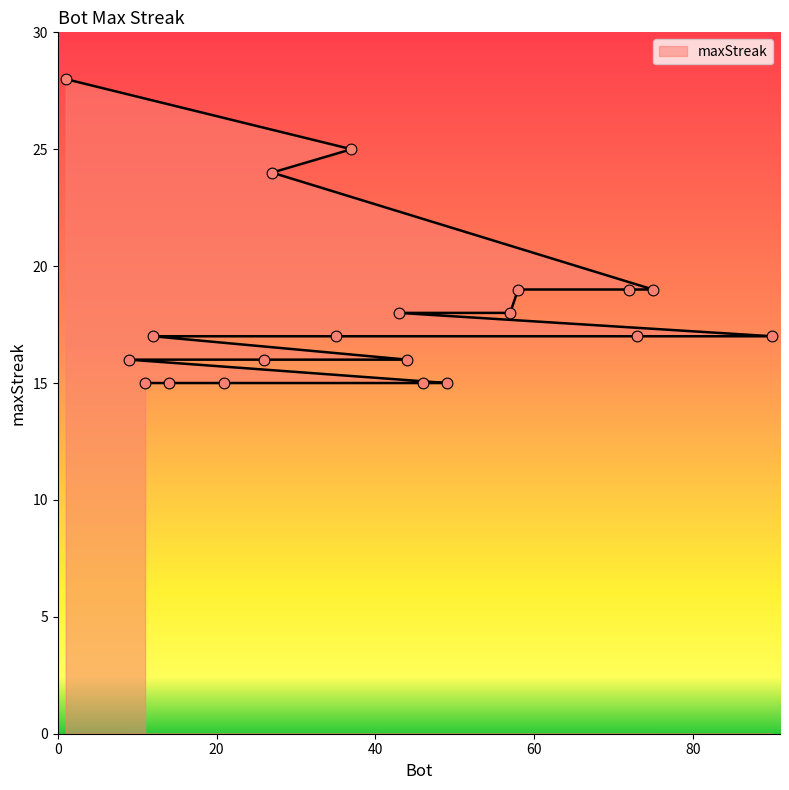

Which has a higher value, 75 or 11?

75